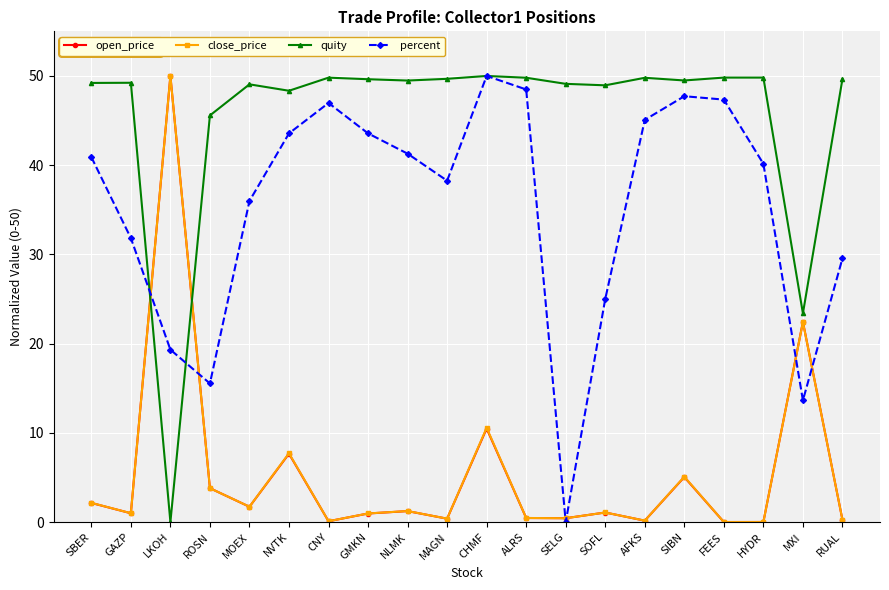

After their last crossing, which series has the higher values: quity or percent?

quity